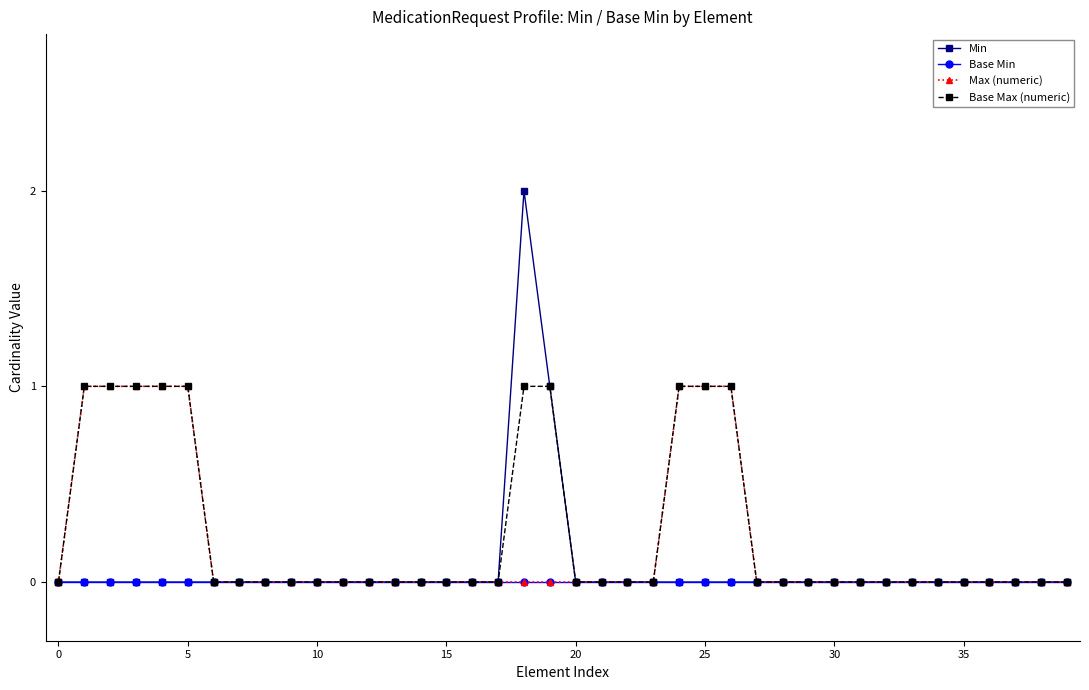

What is the value of the Max (numeric) point at the 6th from the left?

1